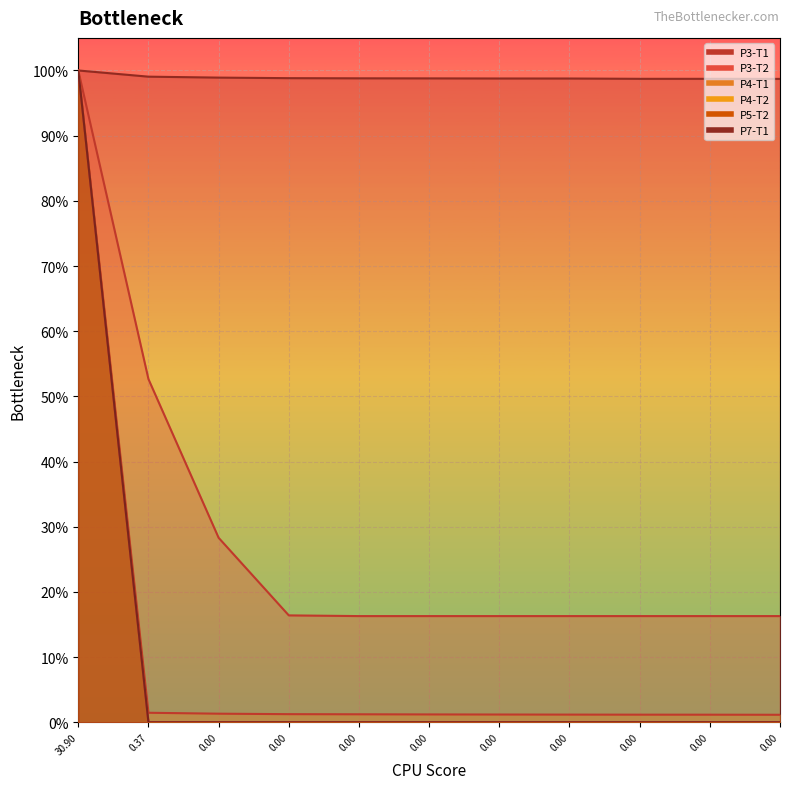

List the labels in order of P3-T1 value, largest first.

30.90, 0.37, 0.00, 0.00, 0.00, 0.00, 0.00, 0.00, 0.00, 0.00, 0.00